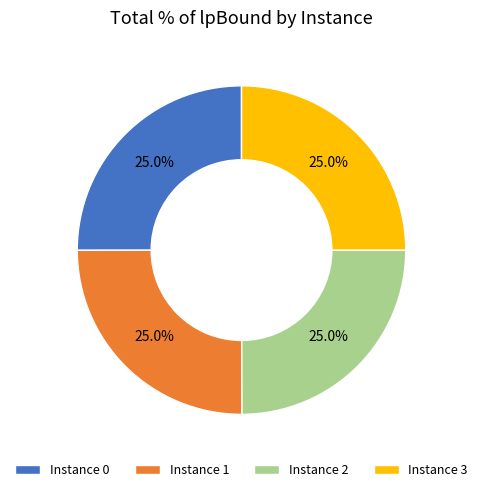

What percentage is NOT represented by Instance 1?

75.0%